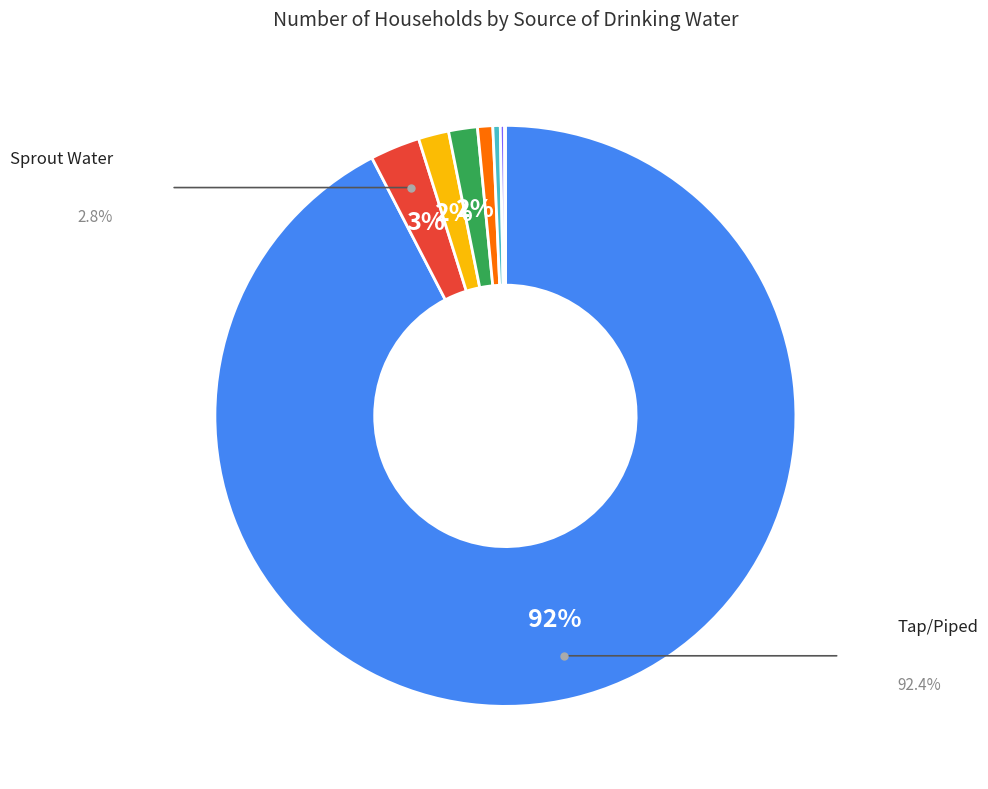

Does any single category account for the majority?

Yes